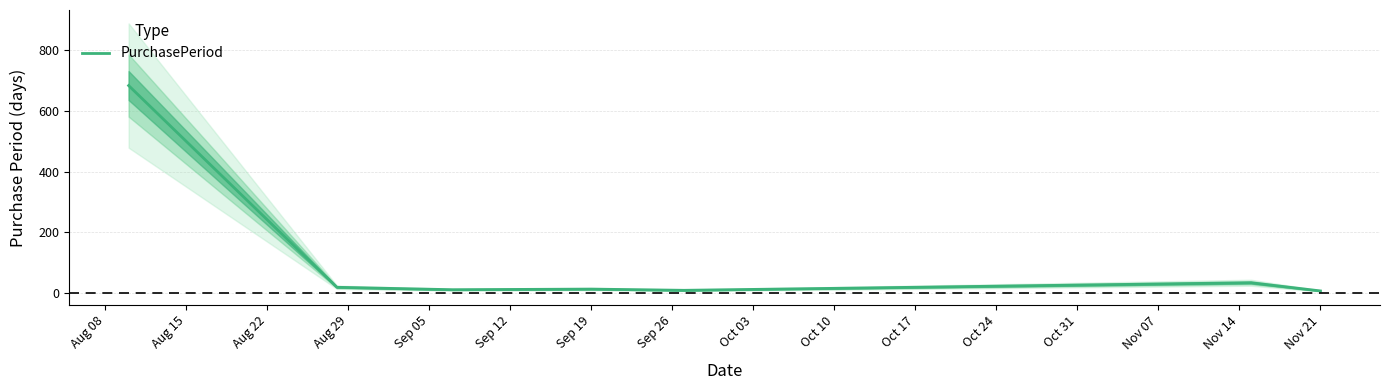

How many points are higher than both their immediate neighbors (excluding endpoints)?

2